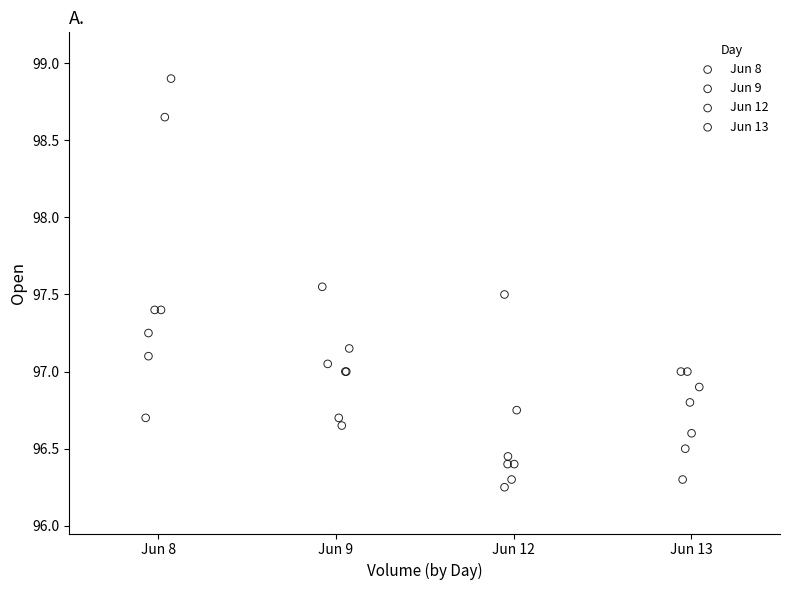

Which series has the widest spread of Y values?

Jun 8